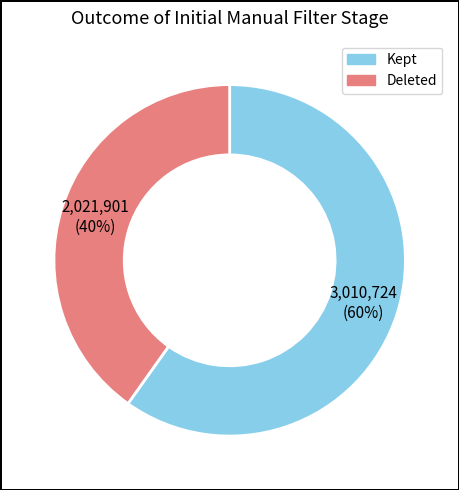

To the nearest percent, what is the average slice percentage?

50%